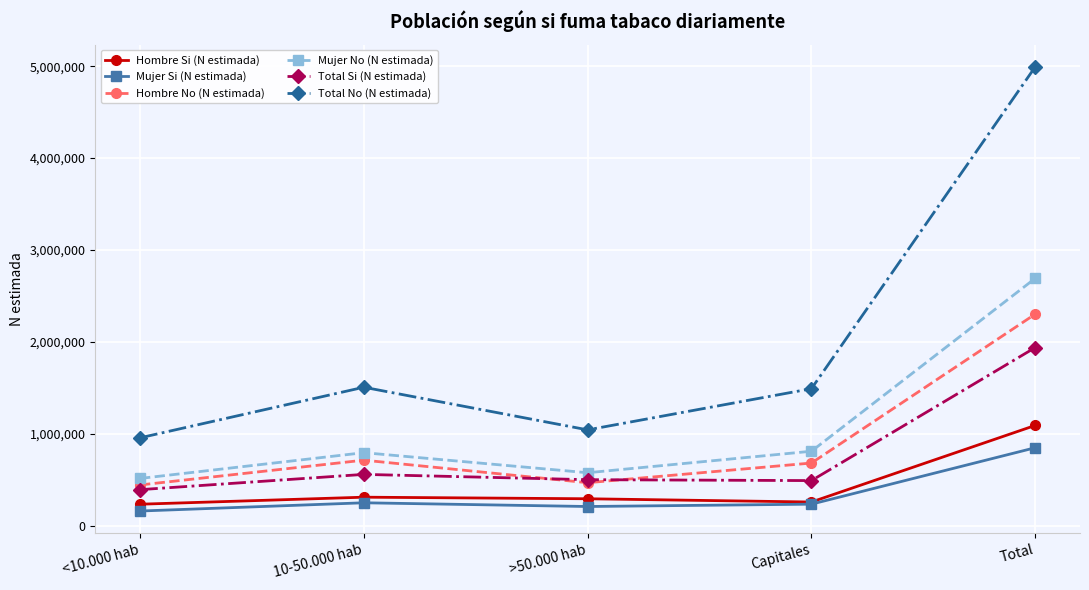

True or false: Mujer Si (N estimada) has a value of 416703 at 10-50.000 hab.

False